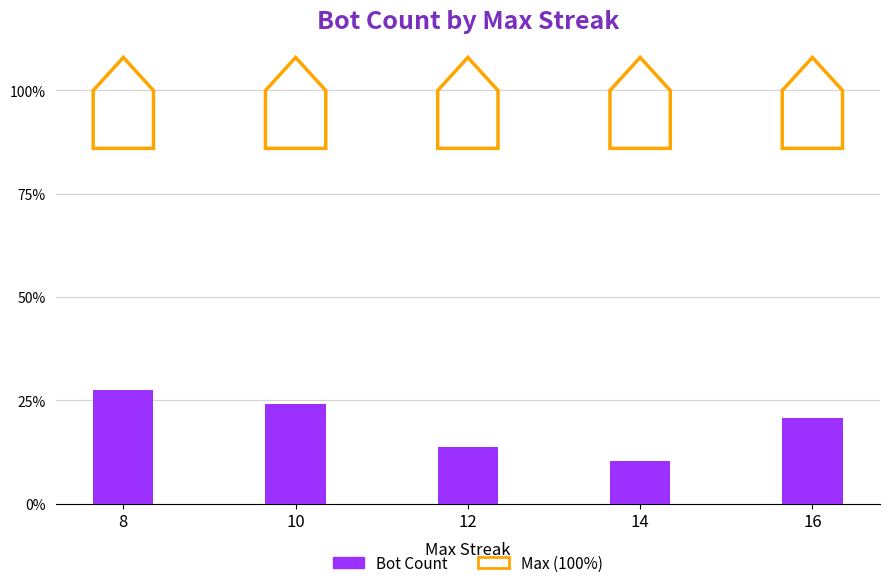

Reading left to right, extract all data points from this chart.

8=27.6	10=24.1	12=13.8	14=10.3	16=20.7